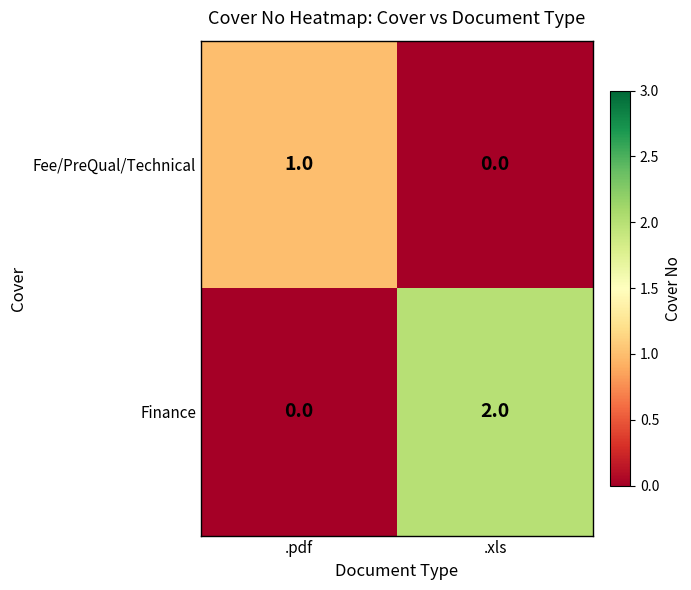

Reading left to right, what are all the values shown in this chart?

Fee/PreQual/Technical: .pdf=1	.xls=0
Finance: .pdf=0	.xls=2